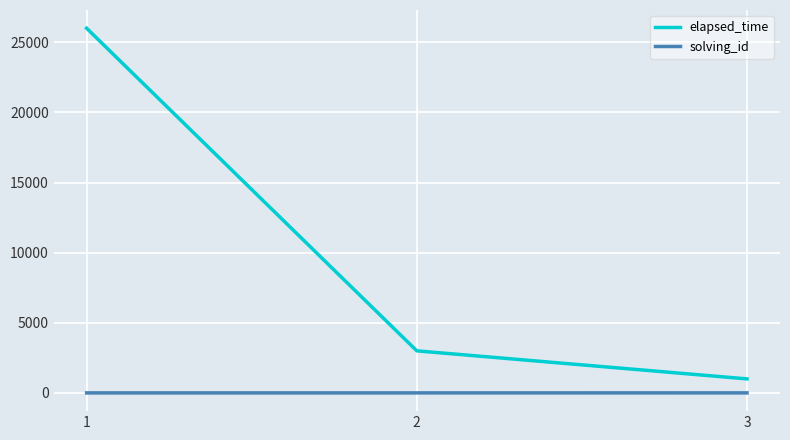

At which label does elapsed_time reach its peak?

1